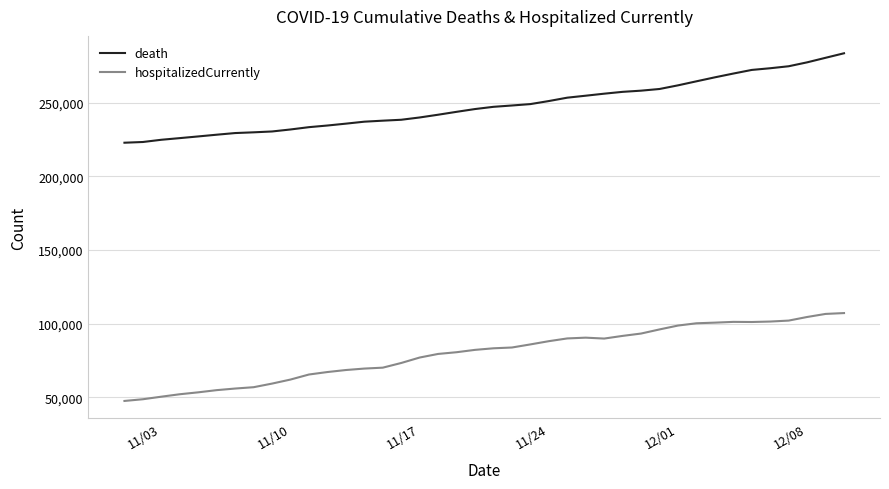

What is the maximum value shown in the chart?

283555